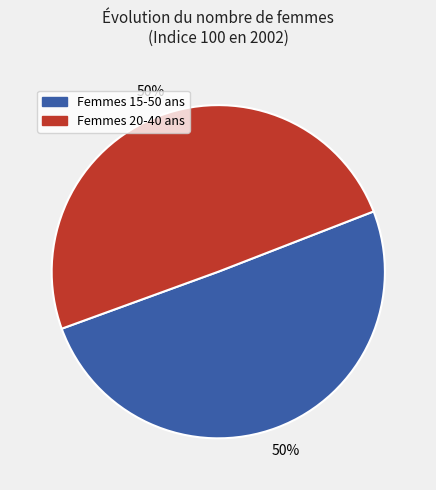

How many segments does this pie chart have?

2